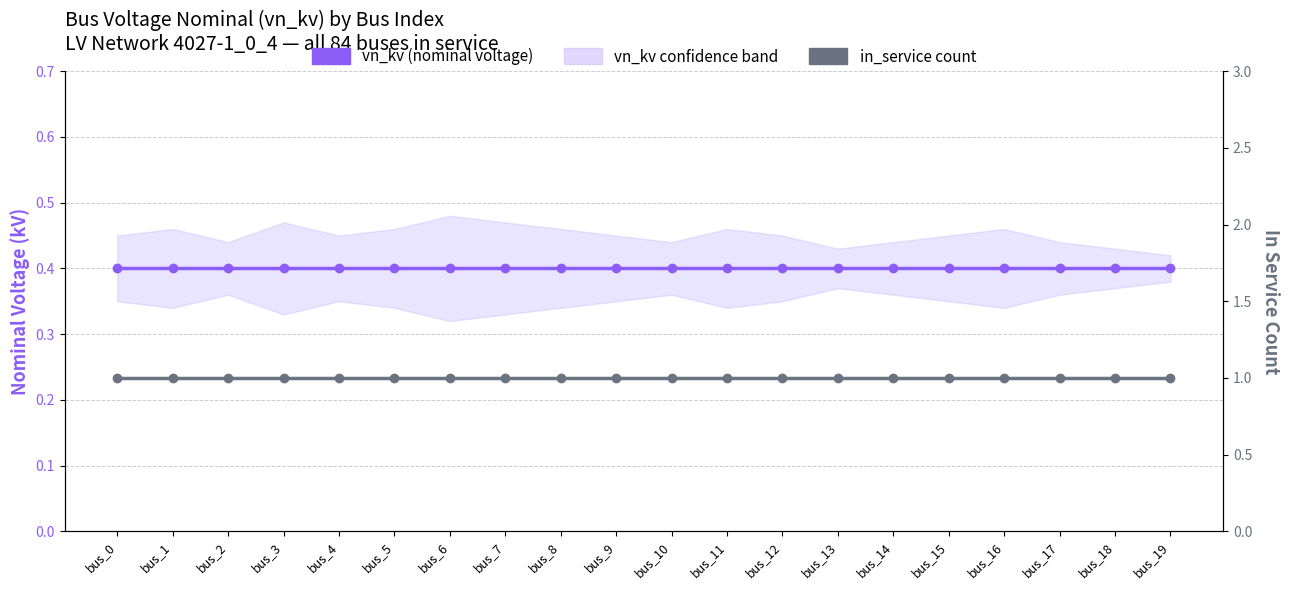

What is the sum of all vn_kv (nominal voltage) values?

8.0